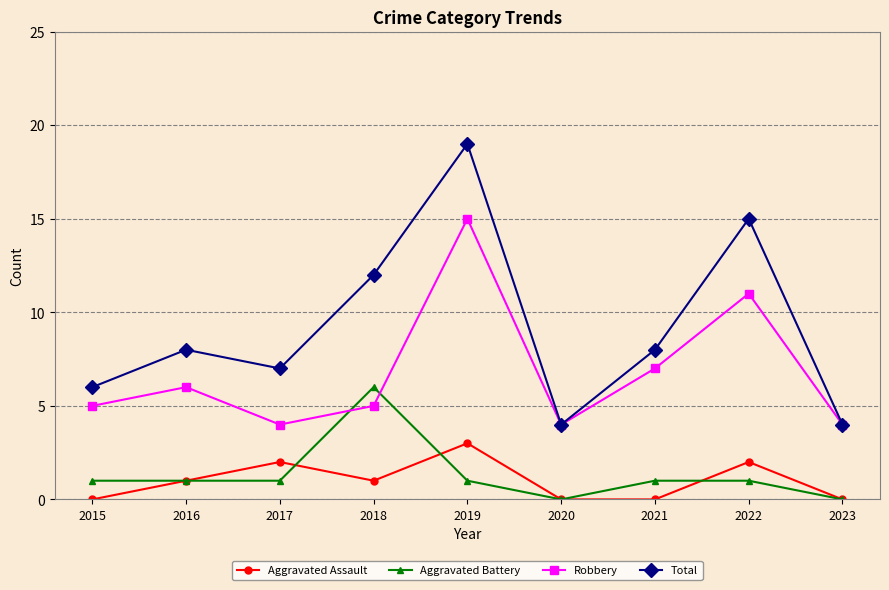

What is the value of the Aggravated Battery point at the 4th from the left?

6